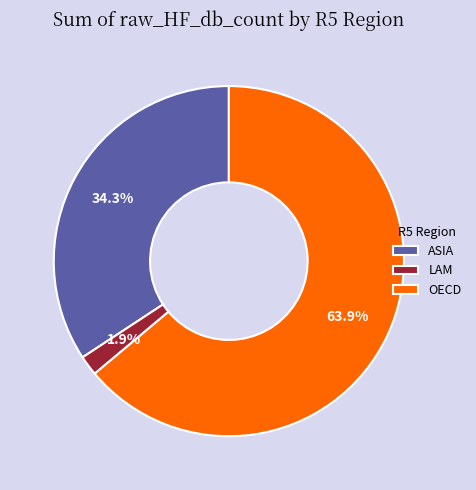

Which category accounts for the majority?

OECD